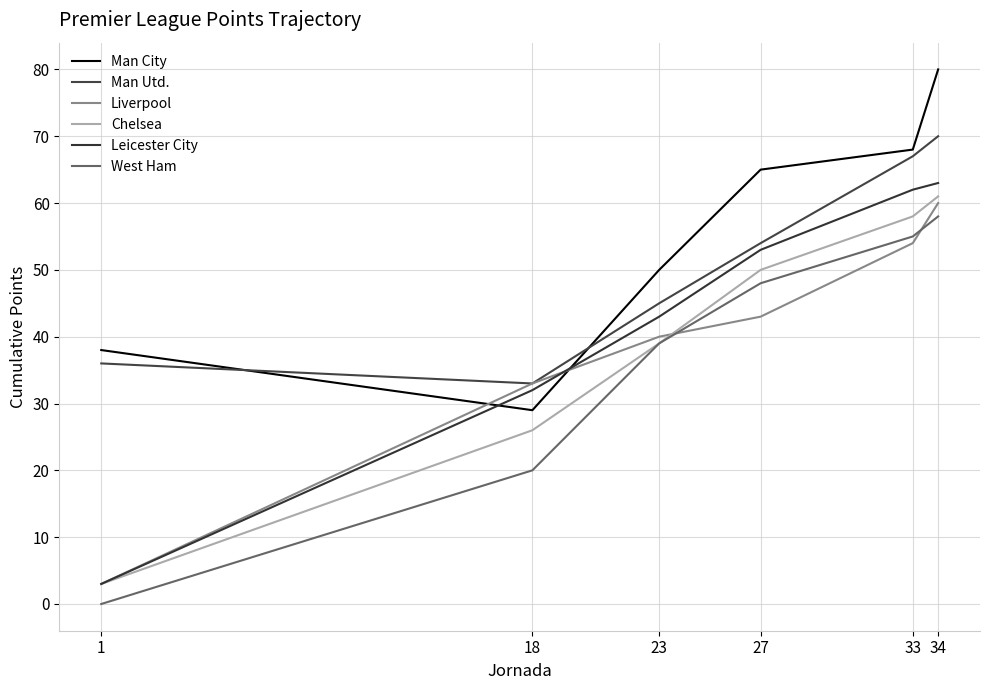

What is the average value of the Liverpool series?

39